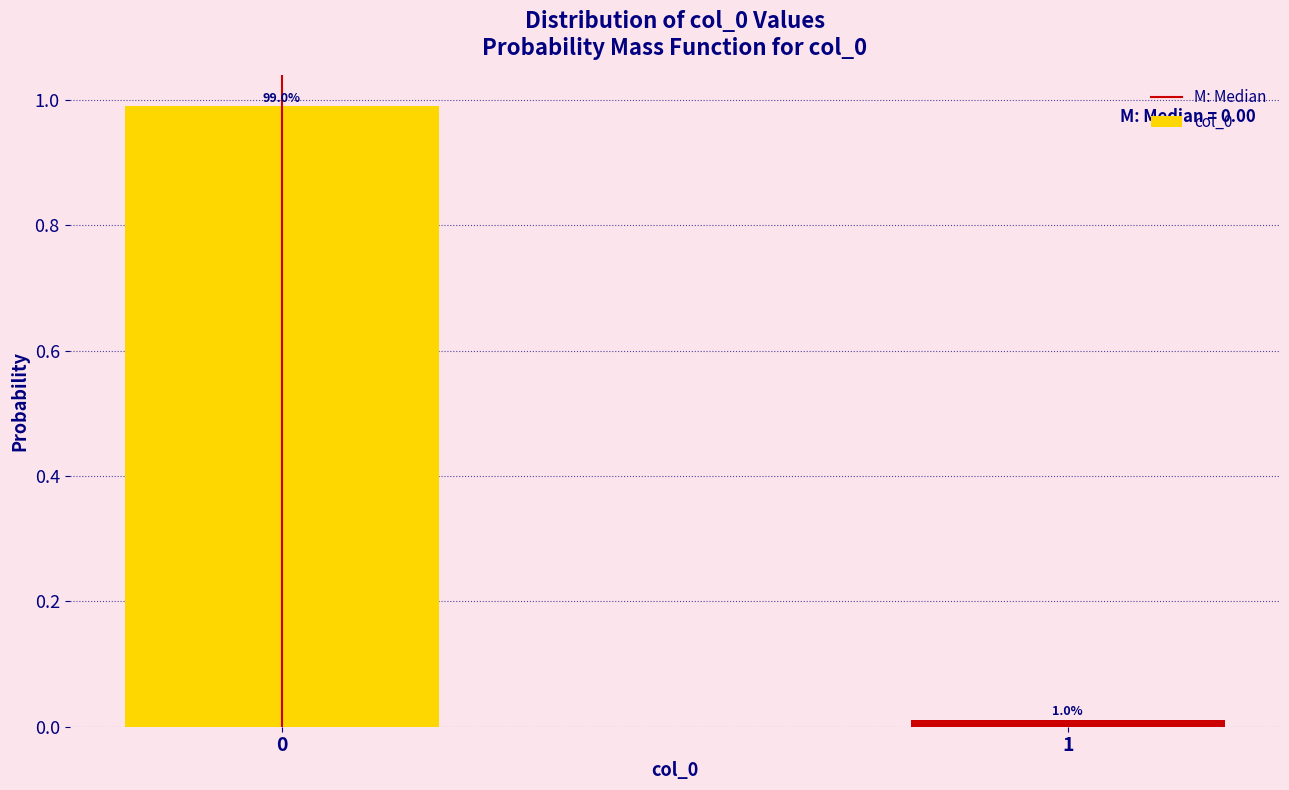

What value does the data have at 0?

1.0